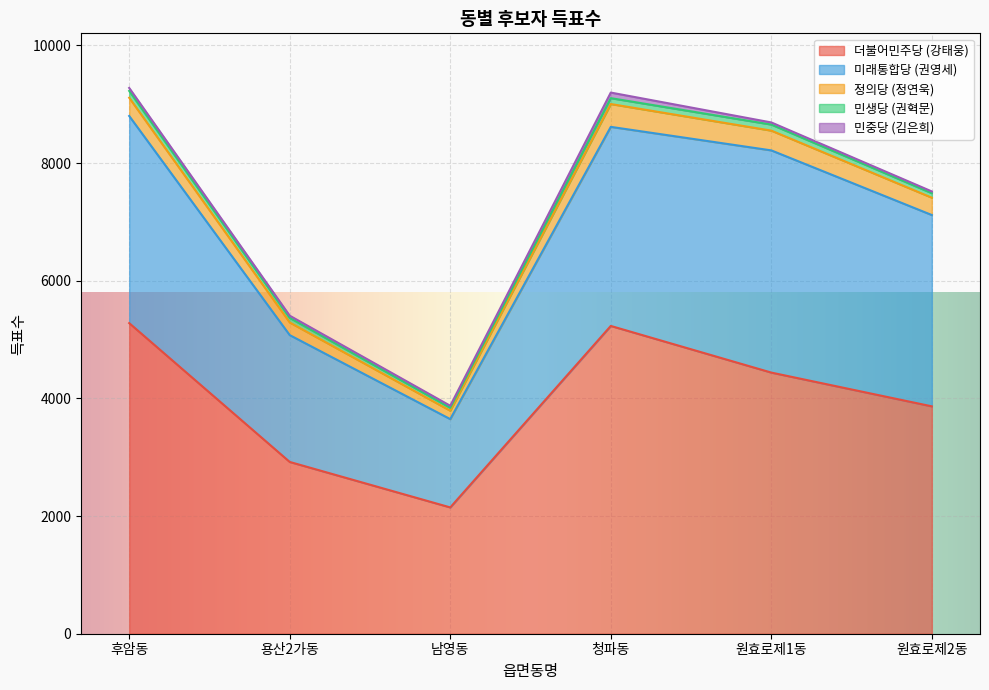

Where does the 미래통합당 (권영세) series first go above 3384?

후암동